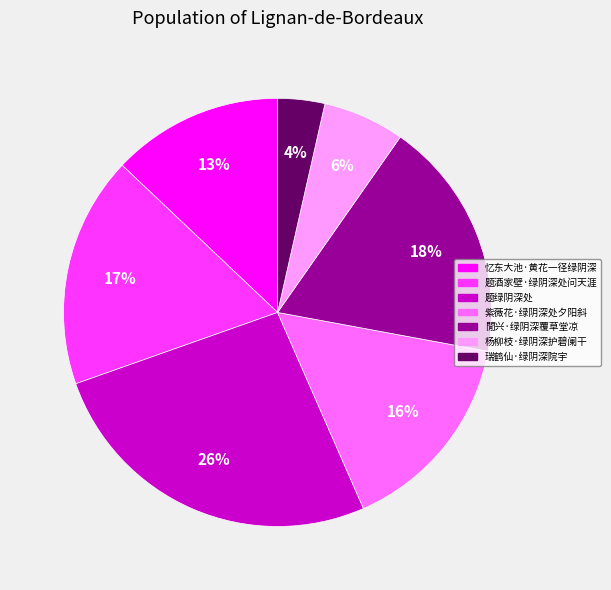

Is there any slice that represents more than half of the pie?

No